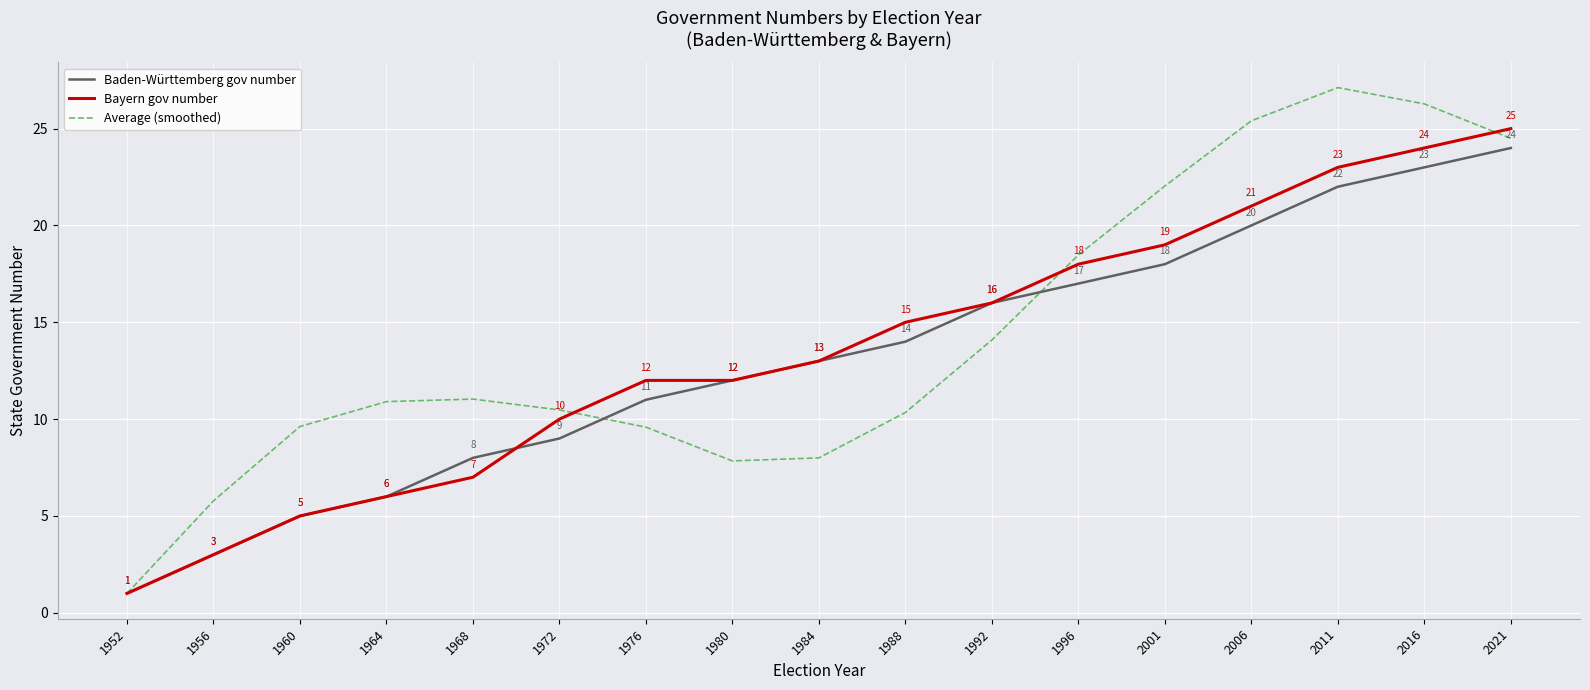

How many values in the Baden-Württemberg gov number series are below 13?

8